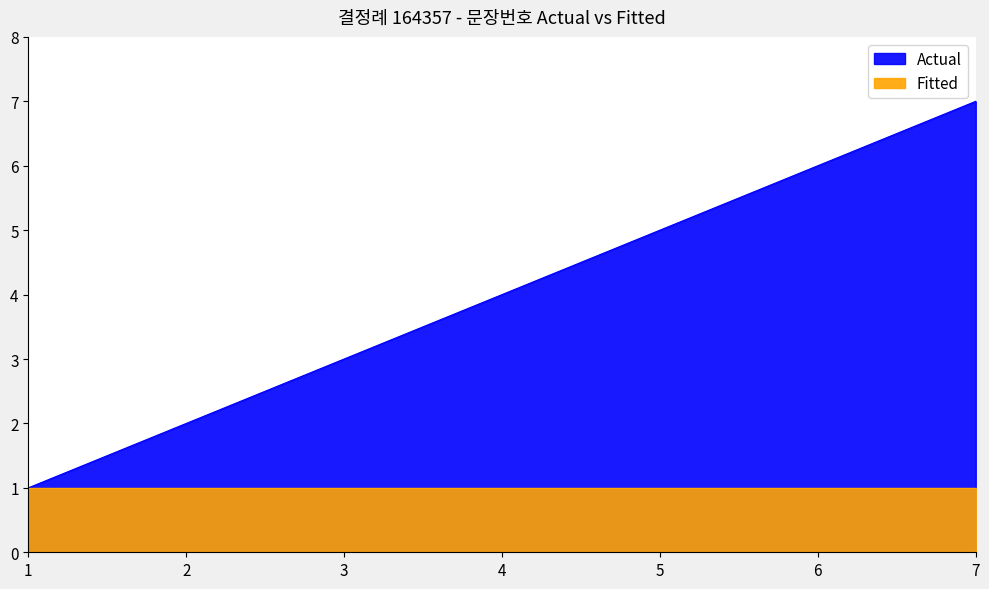

What is the change in value from 2 to 7?

+5